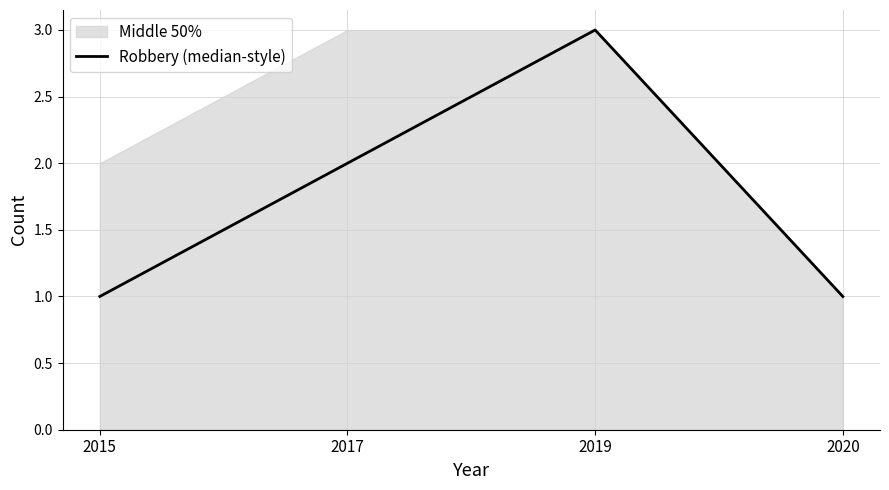

Is it true that the value at 2017 is 1?

False